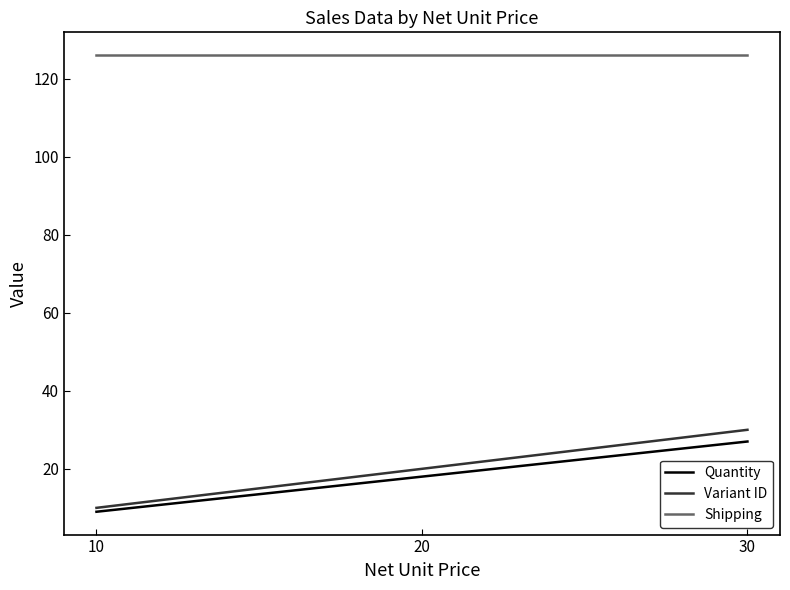

List the series in order of their peak value, lowest first.

Quantity, Variant ID, Shipping